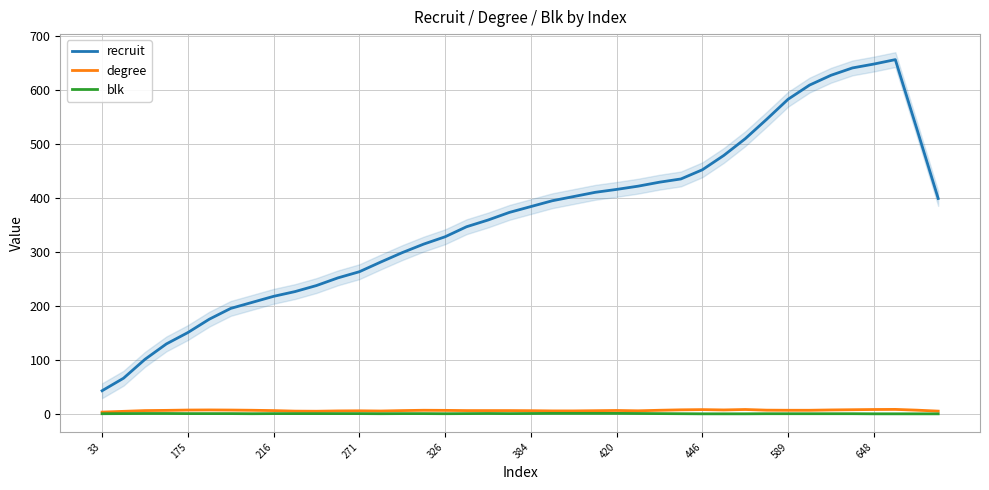

Is the value of recruit at 33 greater than the value of degree at 446?

Yes